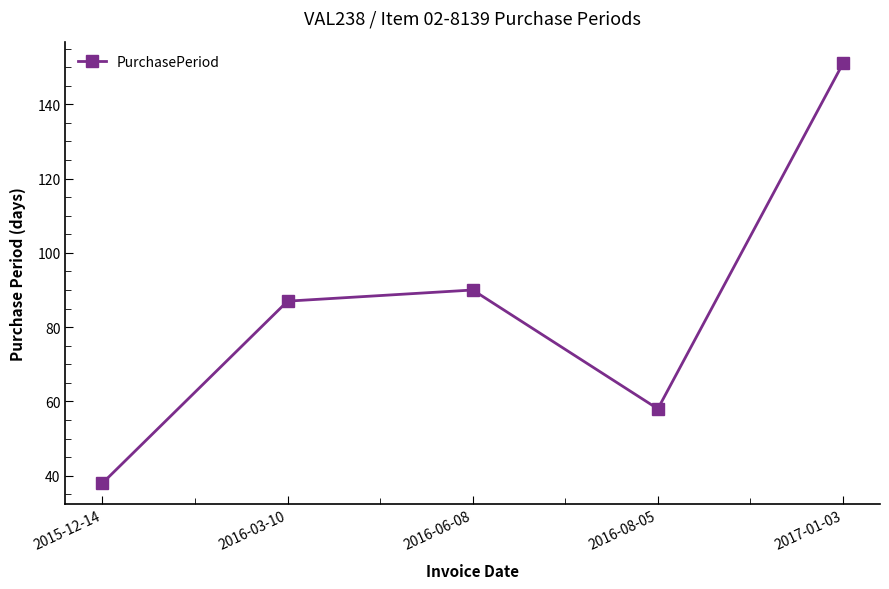

How many lines are shown in the chart?

1